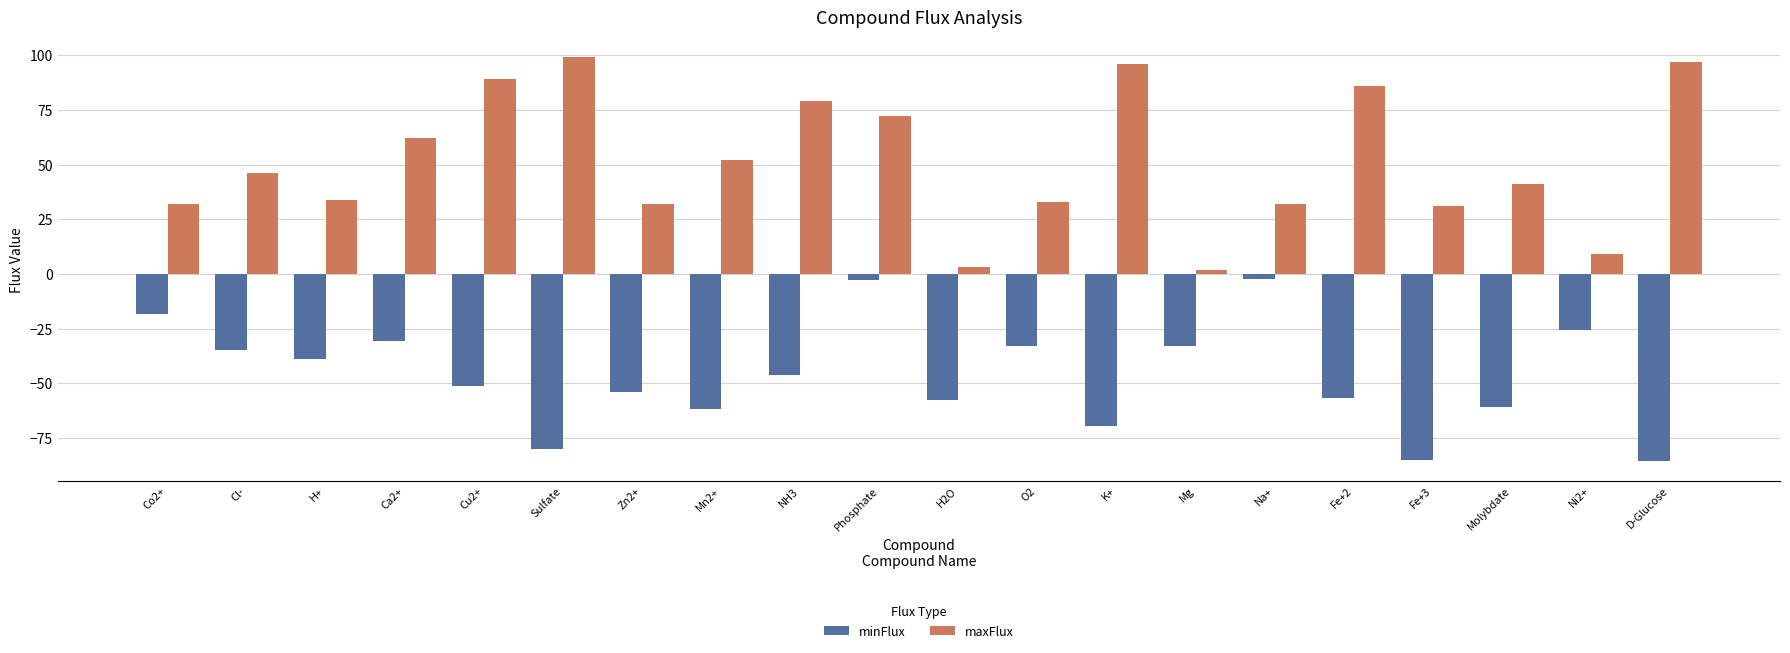

What is the greatest value displayed?

99.0